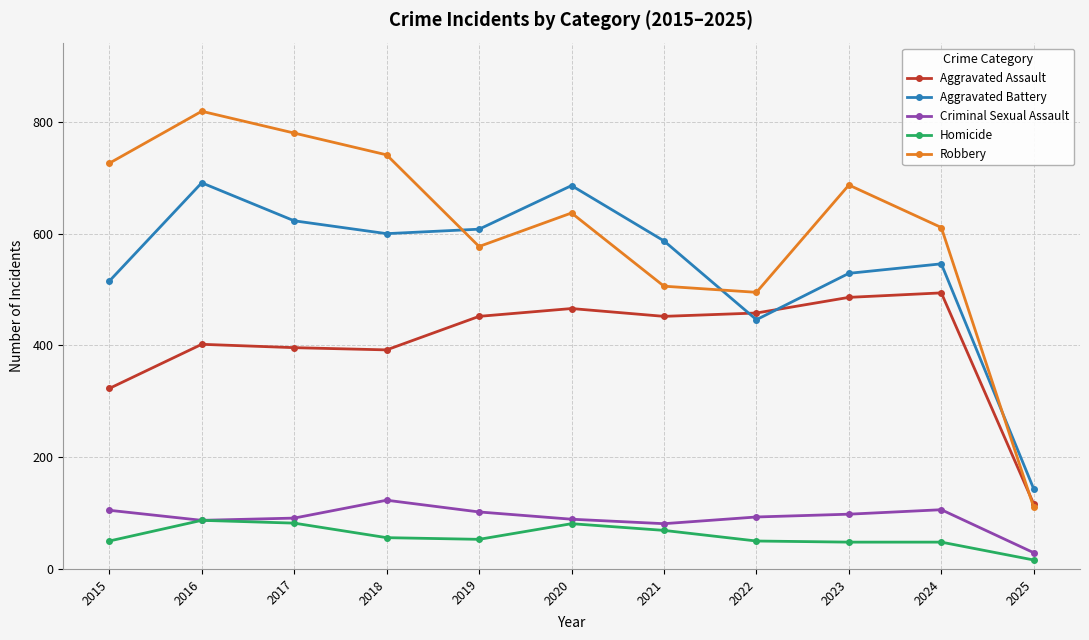

Does the chart have visible grid lines?

Yes